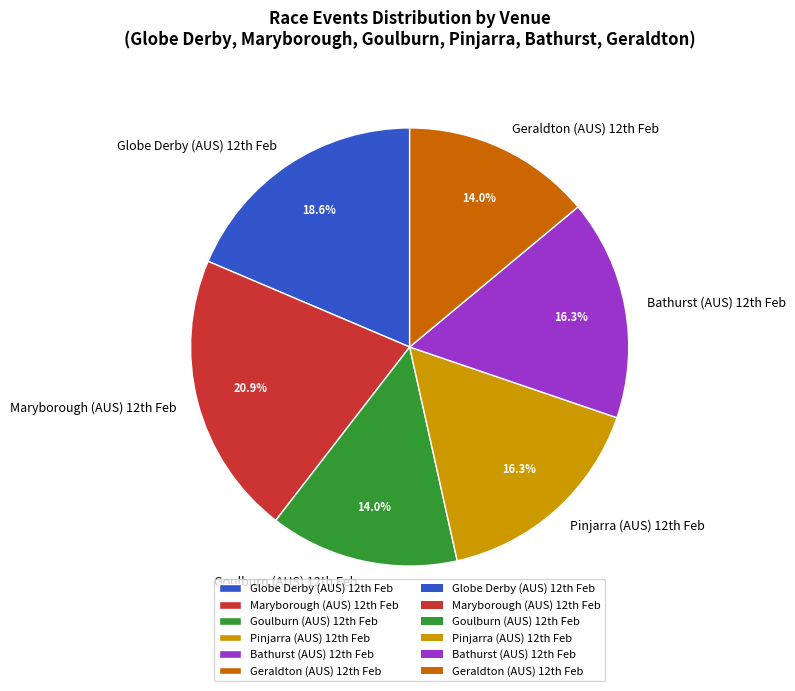

Is there any slice that represents more than half of the pie?

No